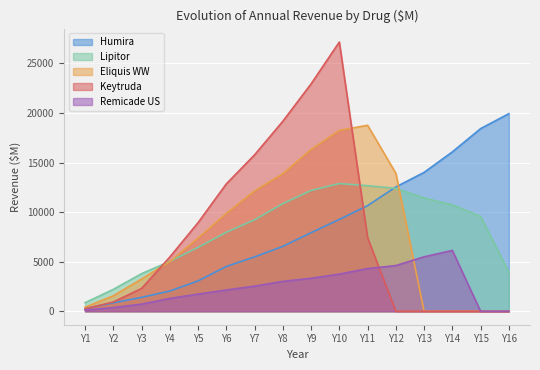

What is the value of the Humira point at the 10th from the left?

9266